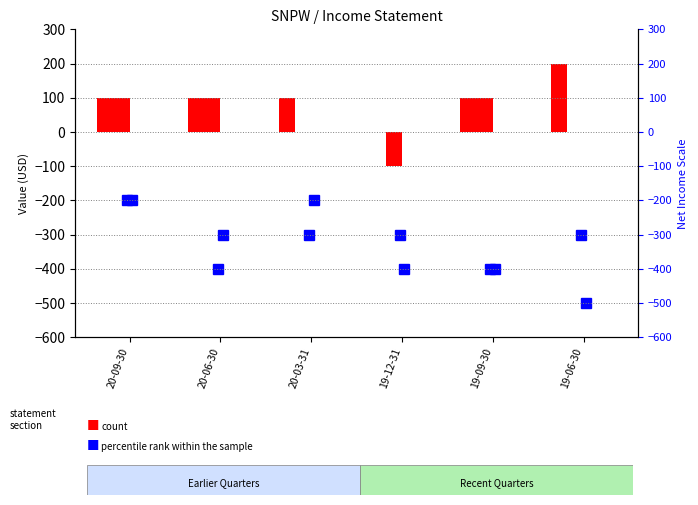

What is the average value of the Operating Income or Loss series?

-317